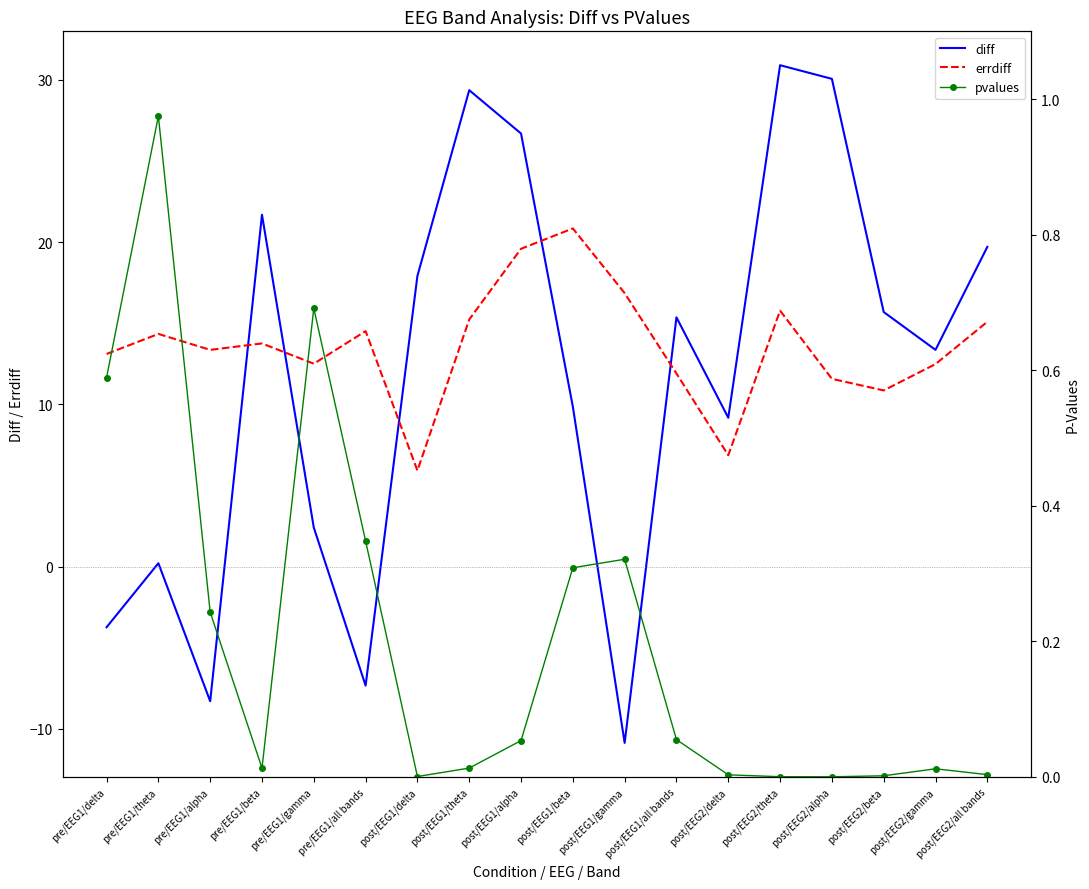

List the labels in order of errdiff value, smallest first.

post/EEG1/delta, post/EEG2/delta, post/EEG2/beta, post/EEG2/alpha, post/EEG1/all bands, post/EEG2/gamma, pre/EEG1/gamma, pre/EEG1/delta, pre/EEG1/alpha, pre/EEG1/beta, pre/EEG1/theta, pre/EEG1/all bands, post/EEG2/all bands, post/EEG1/theta, post/EEG2/theta, post/EEG1/gamma, post/EEG1/alpha, post/EEG1/beta